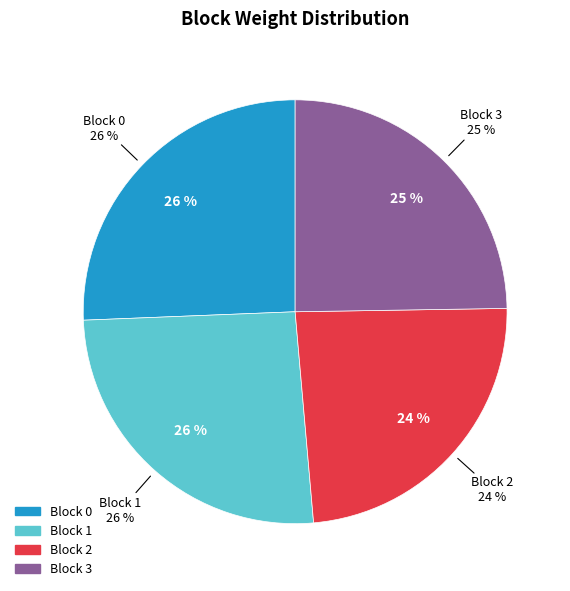

How many slices are in this pie chart?

4